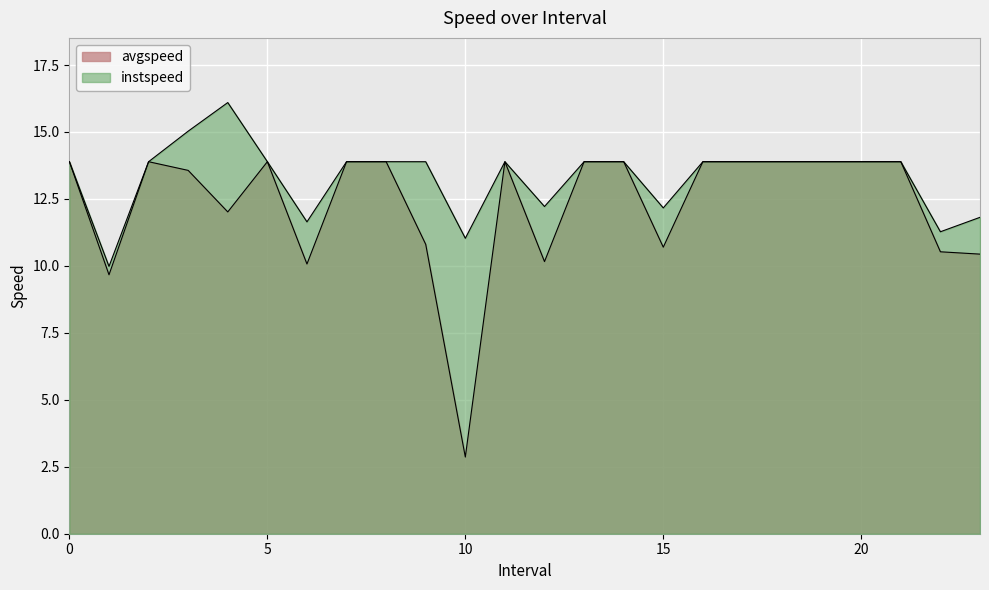

True or false: avgspeed has a value of 10.5 at 22.0.

True